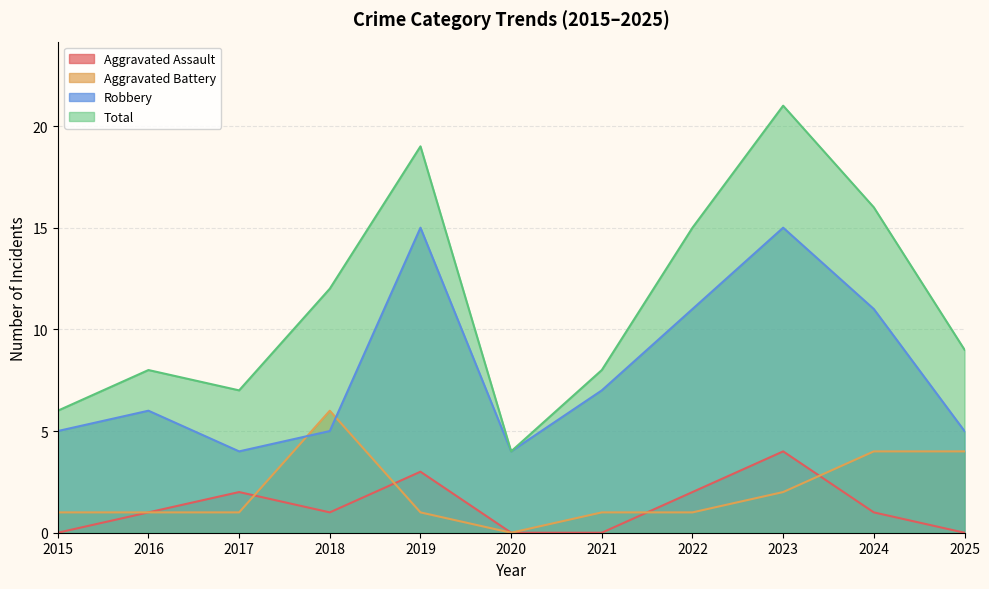

What is the difference between the maximum and minimum values in the Aggravated Battery series?

6